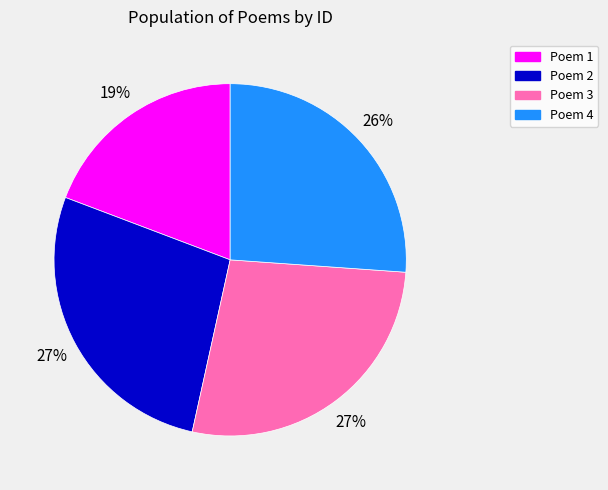

Do Poem 3 and Poem 1 together represent more than half of the pie?

No